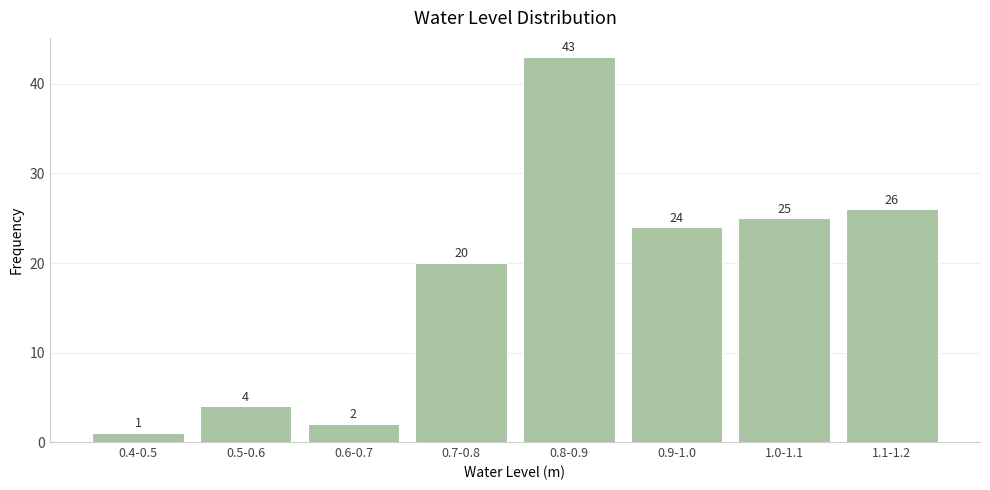

Reading left to right, extract all data points from this chart.

0.4-0.5=1	0.5-0.6=4	0.6-0.7=2	0.7-0.8=20	0.8-0.9=43	0.9-1.0=24	1.0-1.1=25	1.1-1.2=26